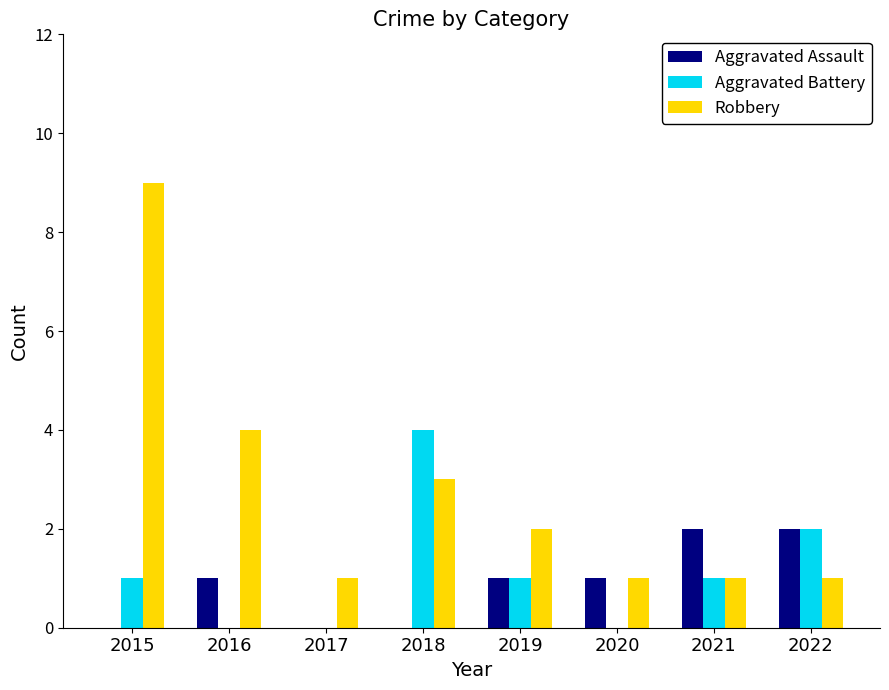

What is the maximum value shown in the chart?

9